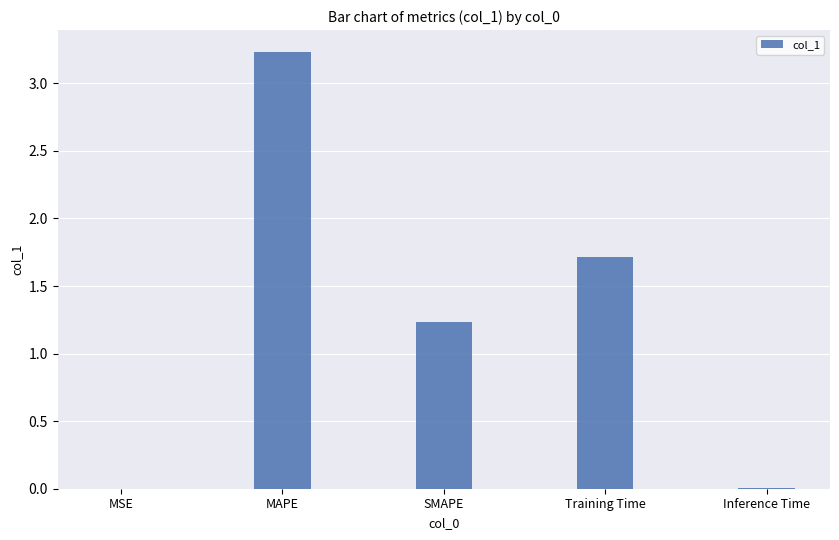

What is the sum of all values?

6.2